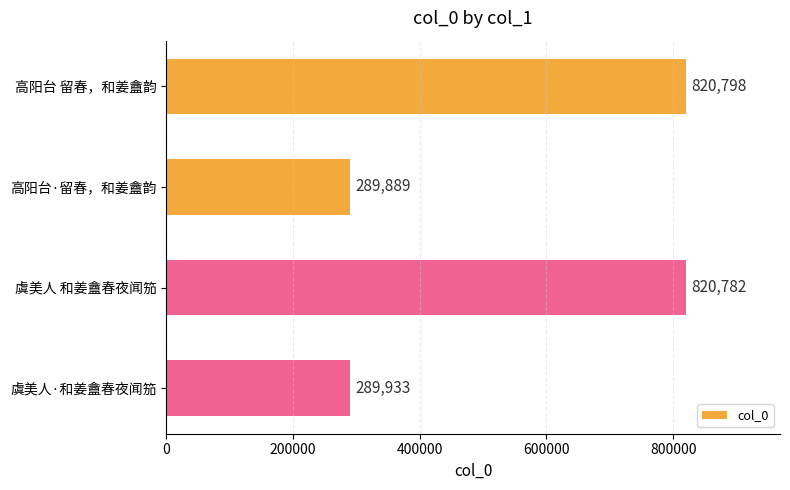

Which label corresponds to the smallest value in the chart?

高阳台·留春，和姜盦韵